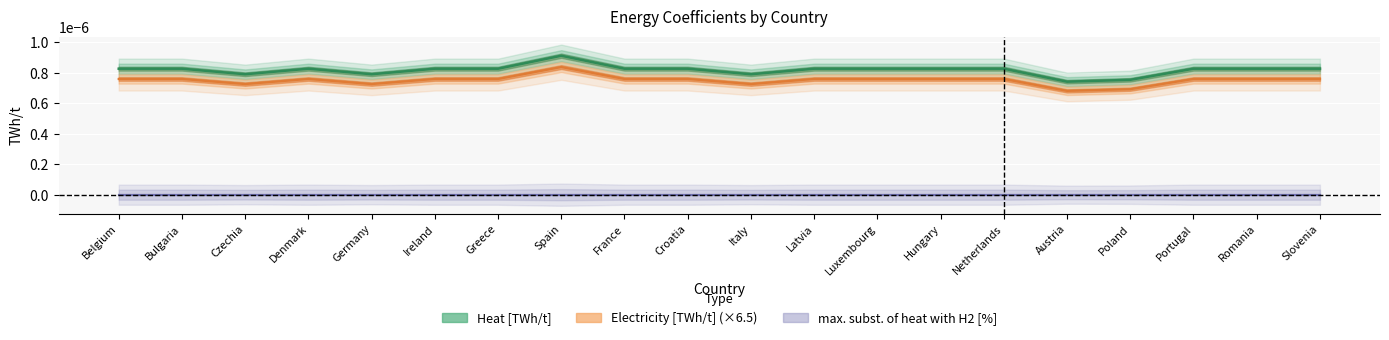

Which series has the widest spread of values?

Heat [TWh/t]